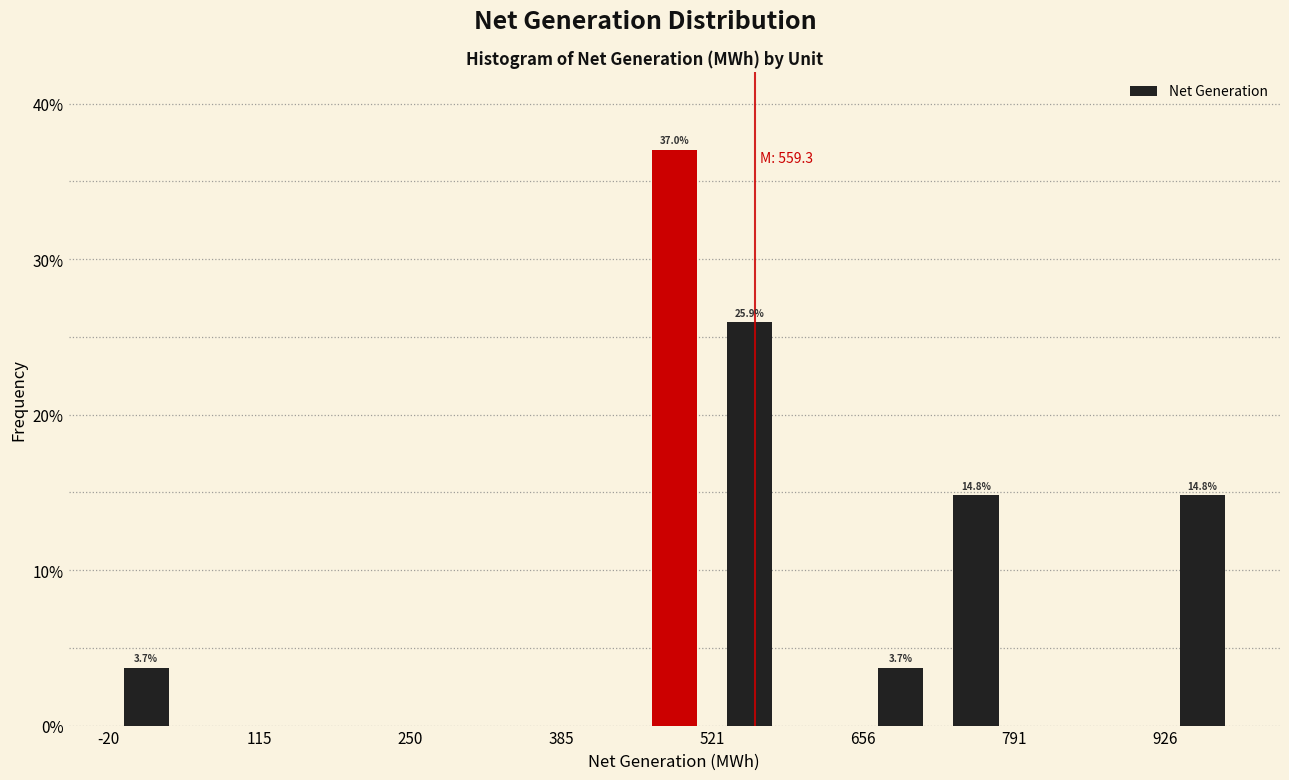

Around what value on the x-axis is the tallest bar? Give the approximate position of its centre, as read against the axis.

480